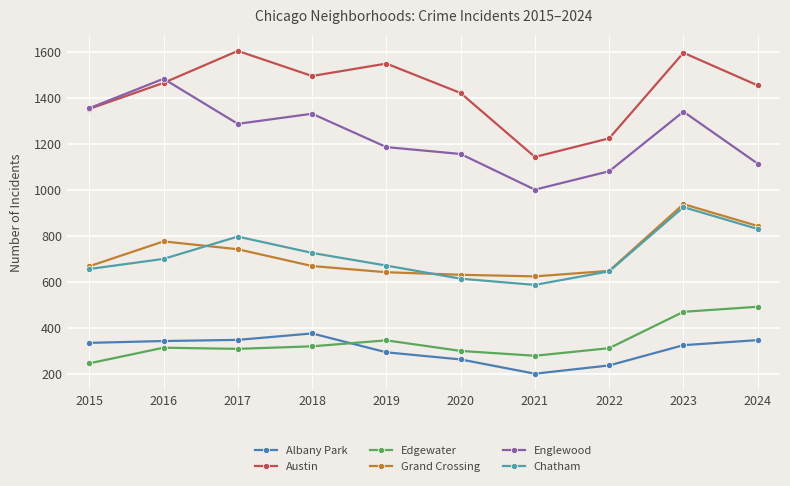

List the labels in order of Edgewater value, smallest first.

2015, 2021, 2020, 2017, 2022, 2016, 2018, 2019, 2023, 2024